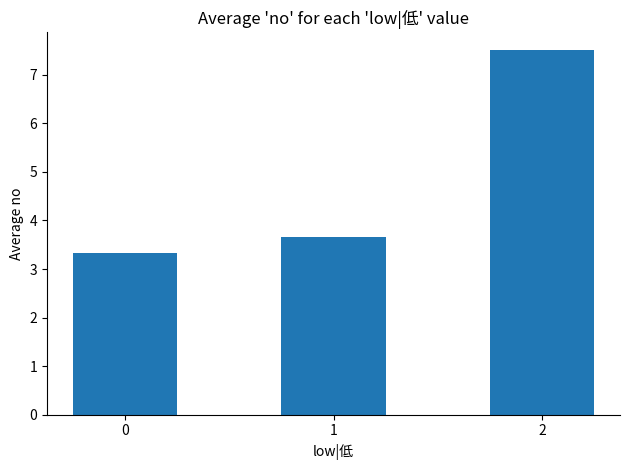

Reading left to right, list all the values displayed in this chart.

3.3	3.7	7.5